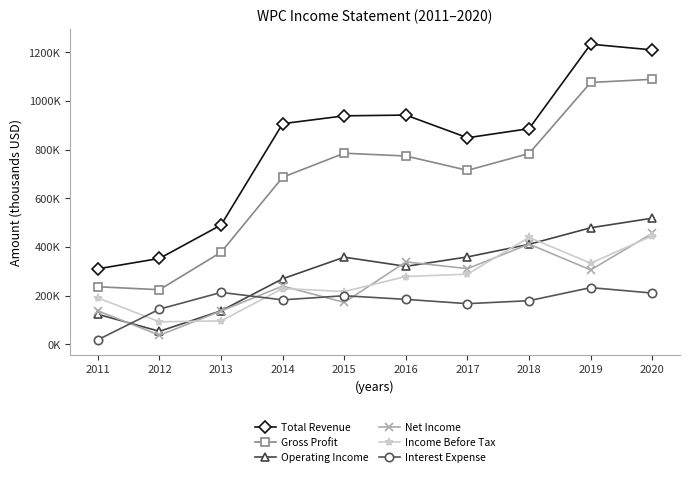

What value does the Interest Expense series have at 2011?

18200